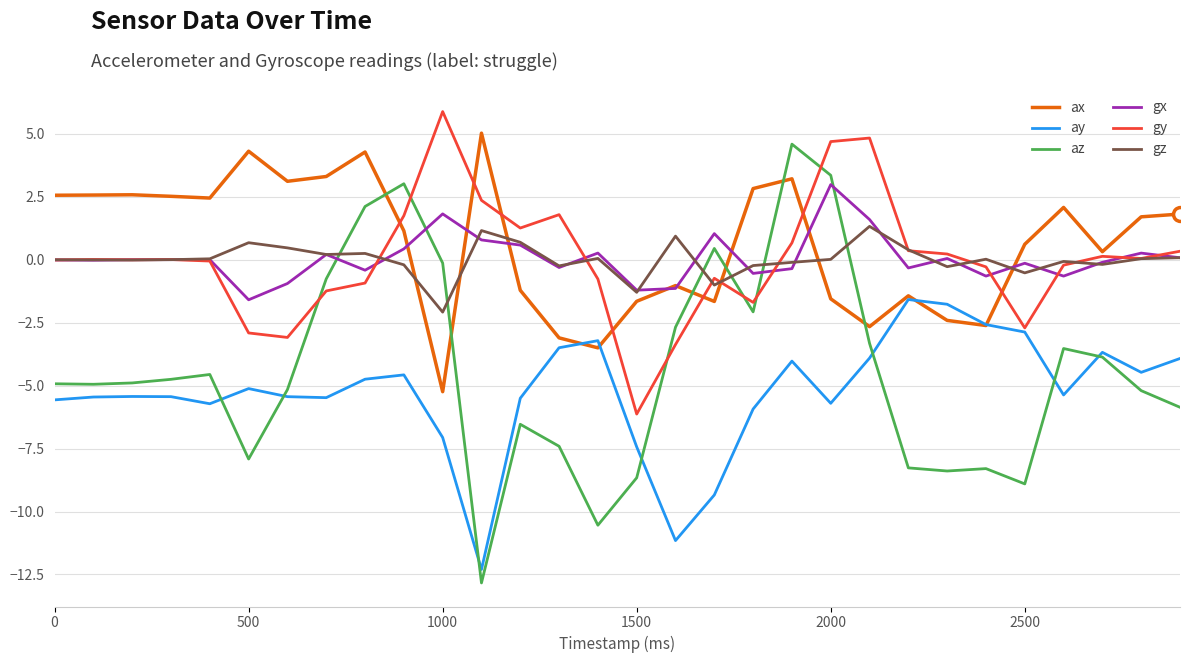

What is the difference between the maximum and minimum values in the az series?

17.4